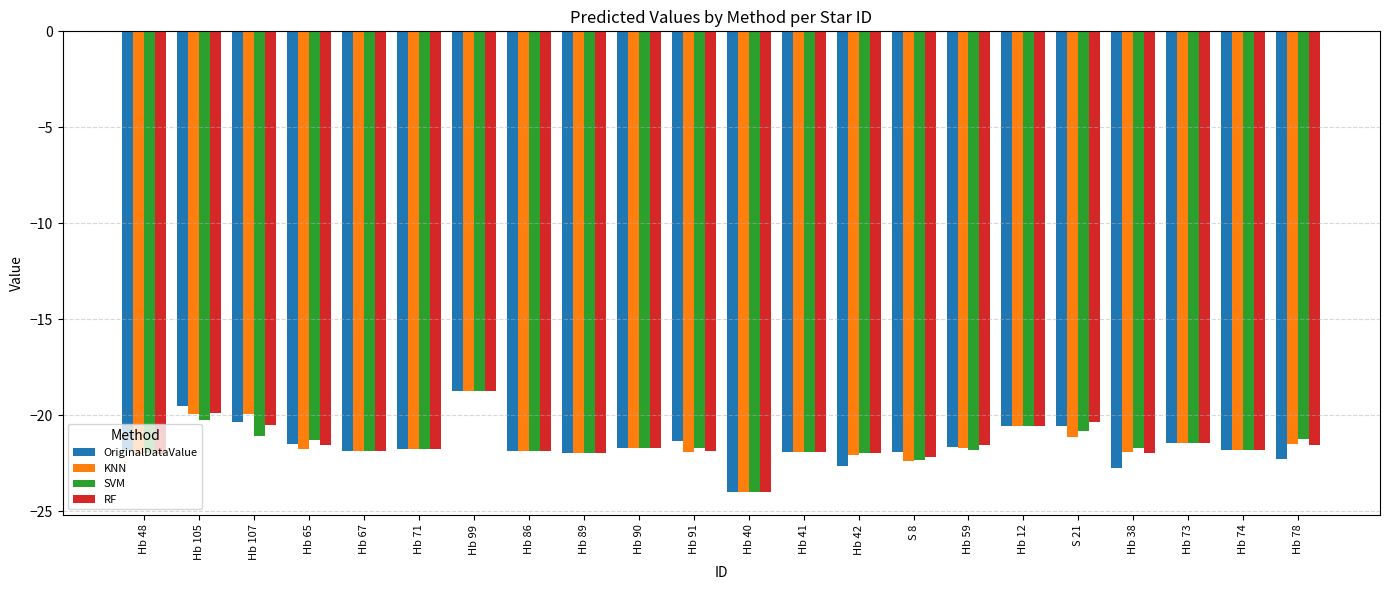

Is it true that SVM equals -5.9 at Hb 40?

False